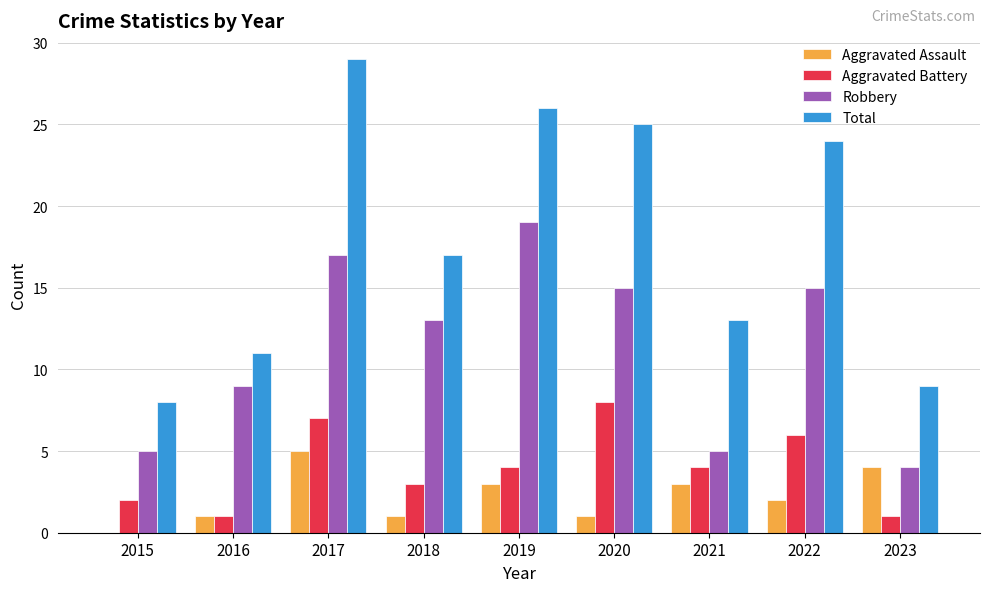

What is the total value across all series at 2021?

25